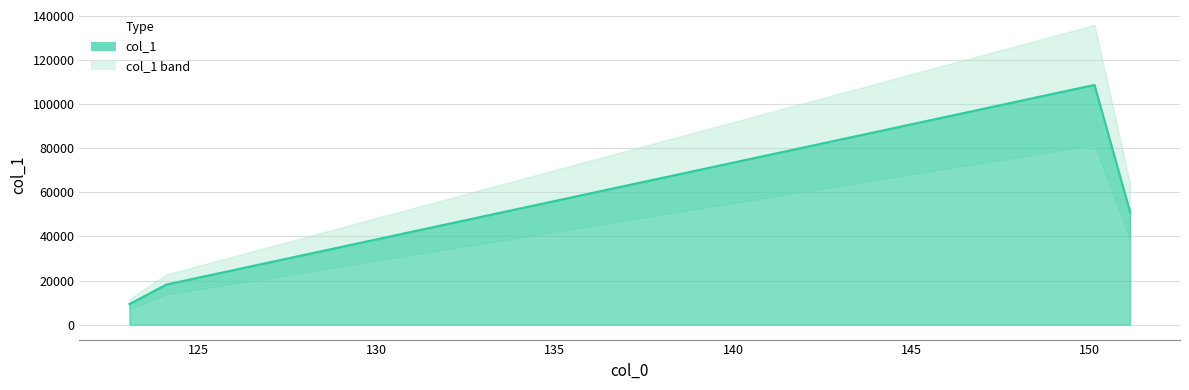

The value at 125 is 18157.4. True or false?

True